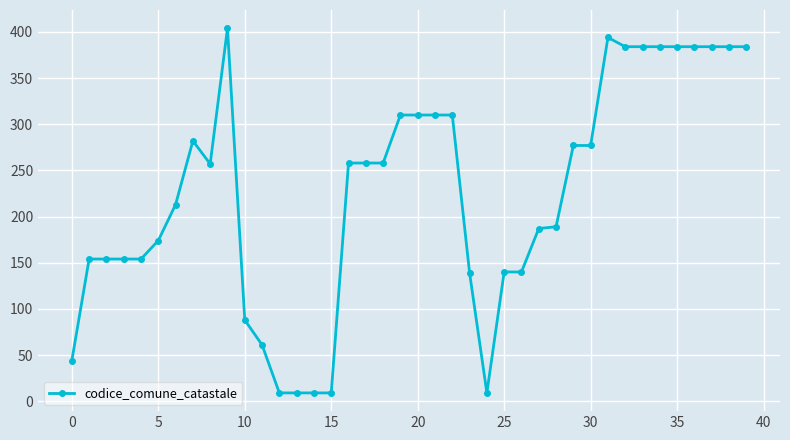

What is the difference between the maximum and minimum values?

395